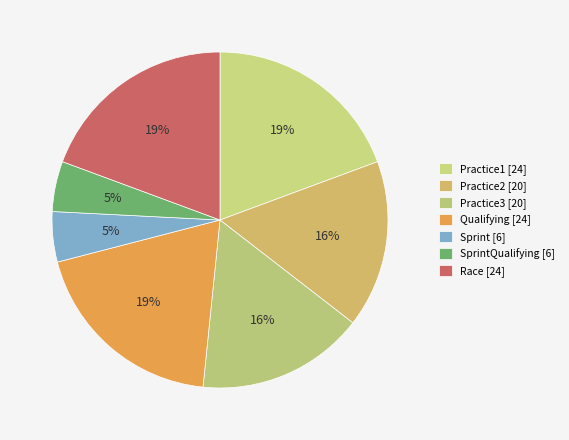

How many slices are in this pie chart?

7